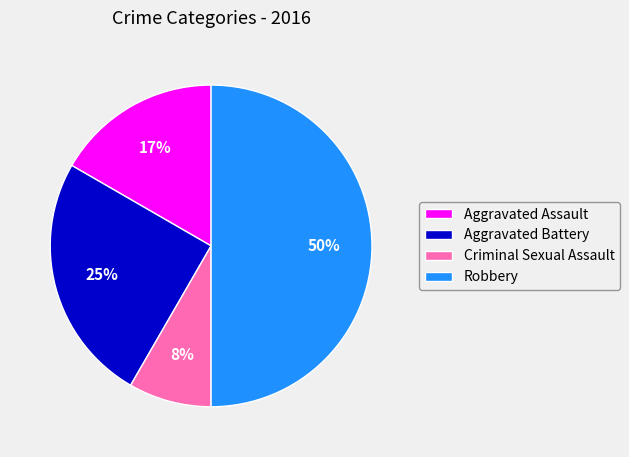

How many slices are in this pie chart?

4